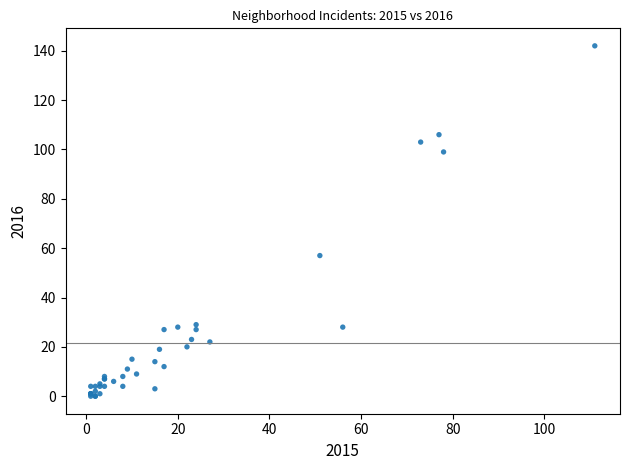

What Y value in the scatter plot is closest to 71?

57